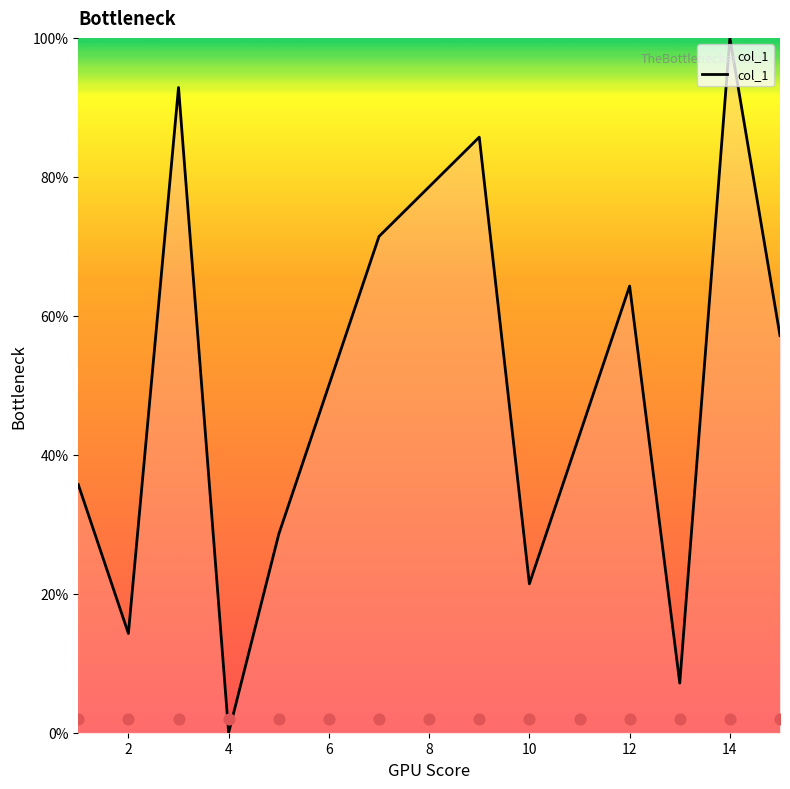

Is it true that col_1 equals 17.2 at 6?

False